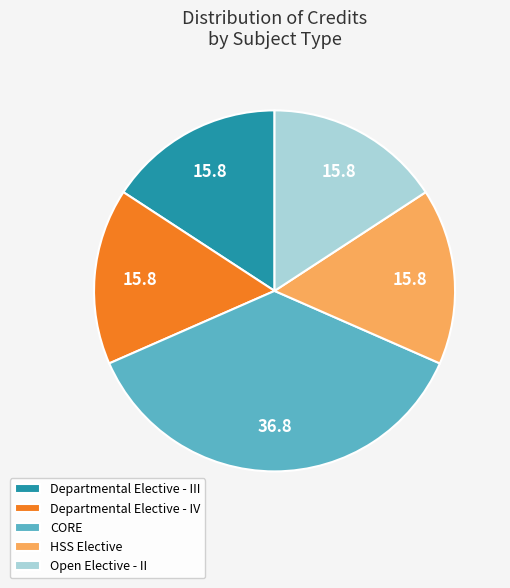

What is the largest slice in the pie chart?

CORE